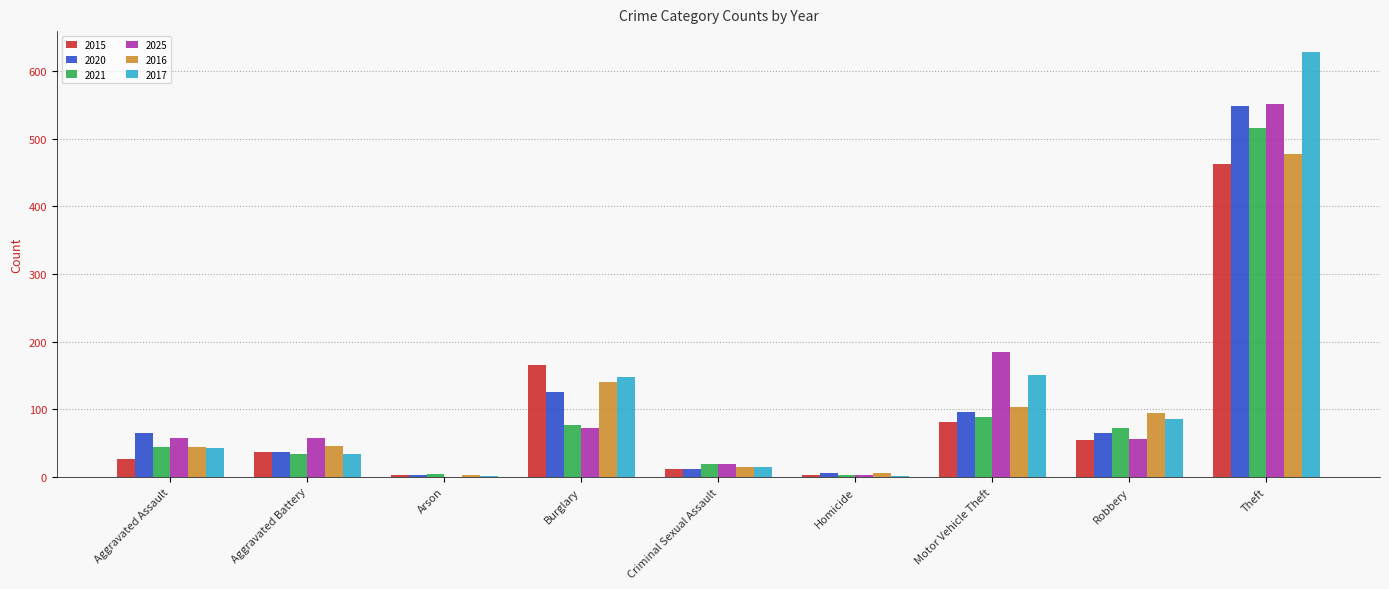

At which category does the chart reach its peak across all series?

Theft